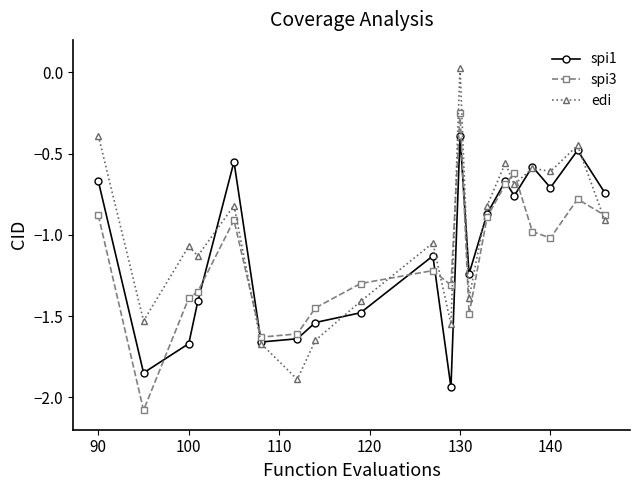

List the series in order of their peak value, highest first.

edi, spi3, spi1